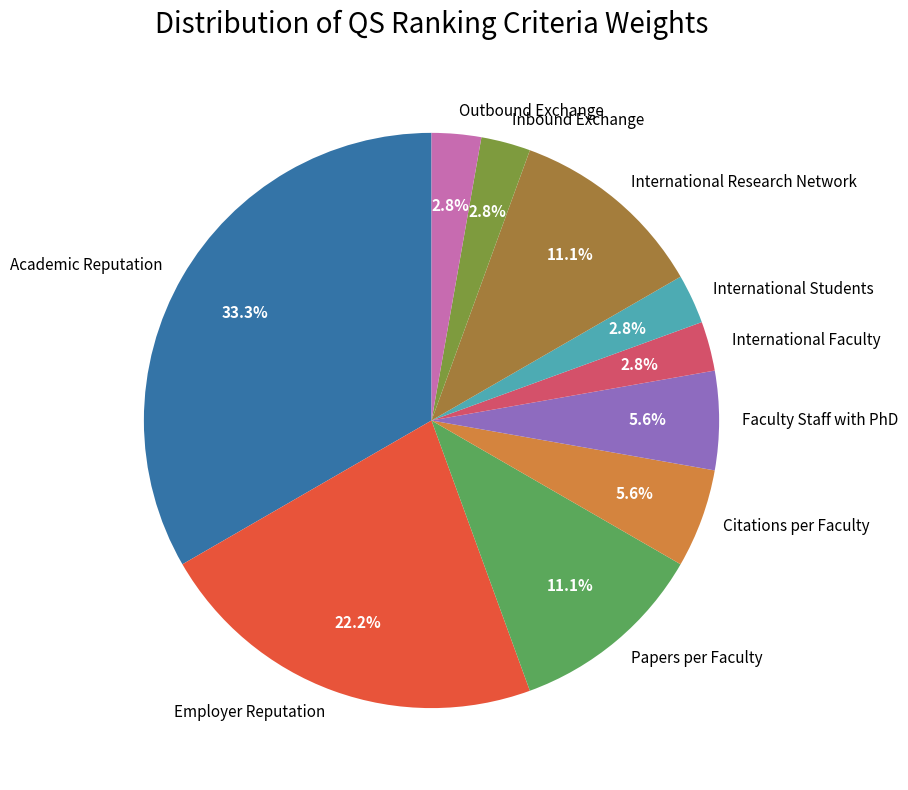

What is the total percentage of International Students and Academic Reputation?

36.1%